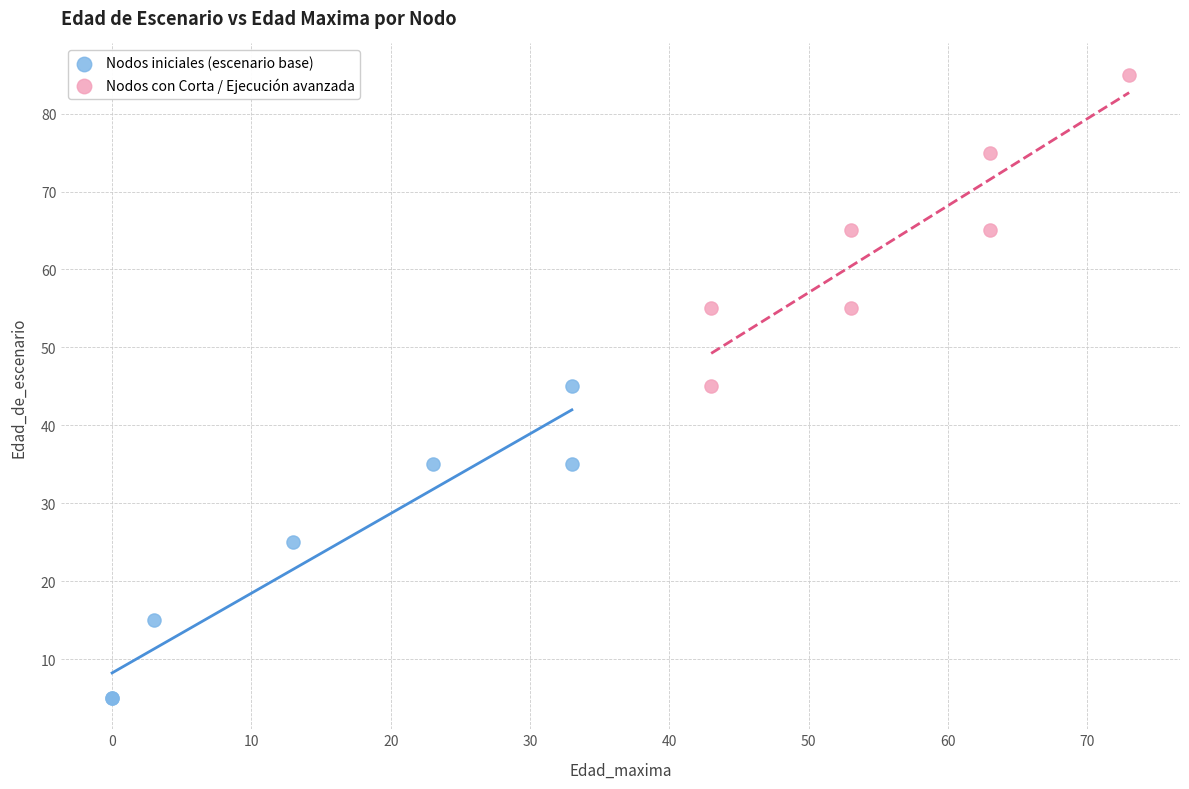

Which series contains the highest Y value?

Nodos con Corta / Ejecución avanzada